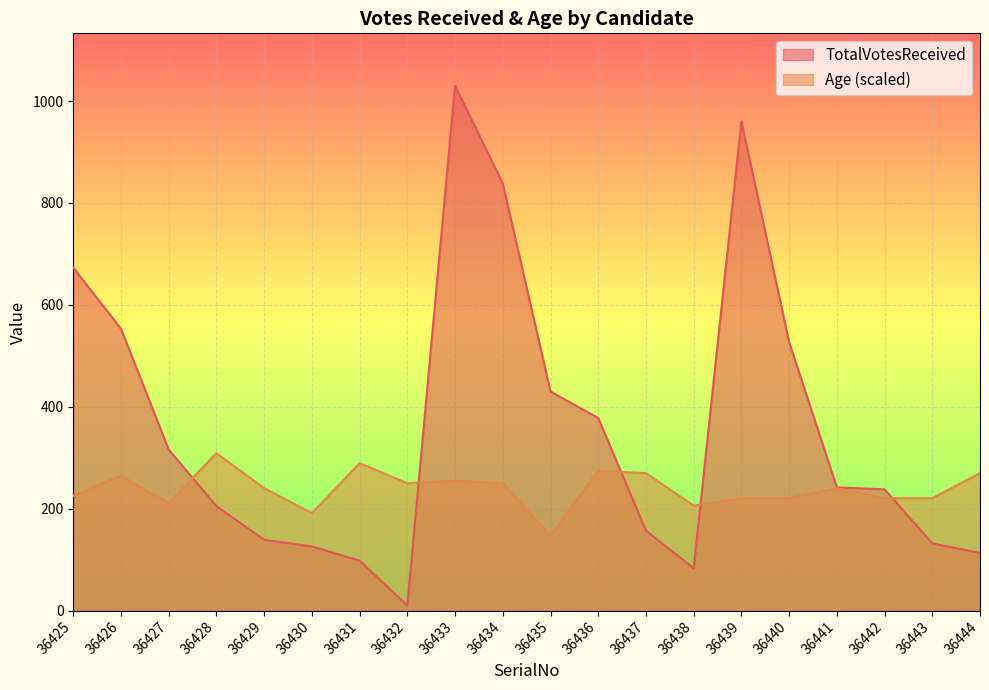

What is the total value across all series at 36436?

652.7